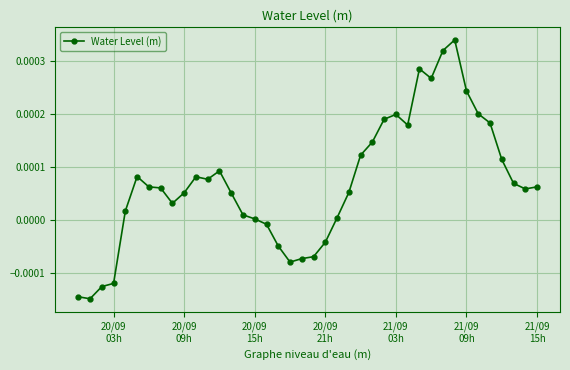

Does the chart have visible grid lines?

Yes